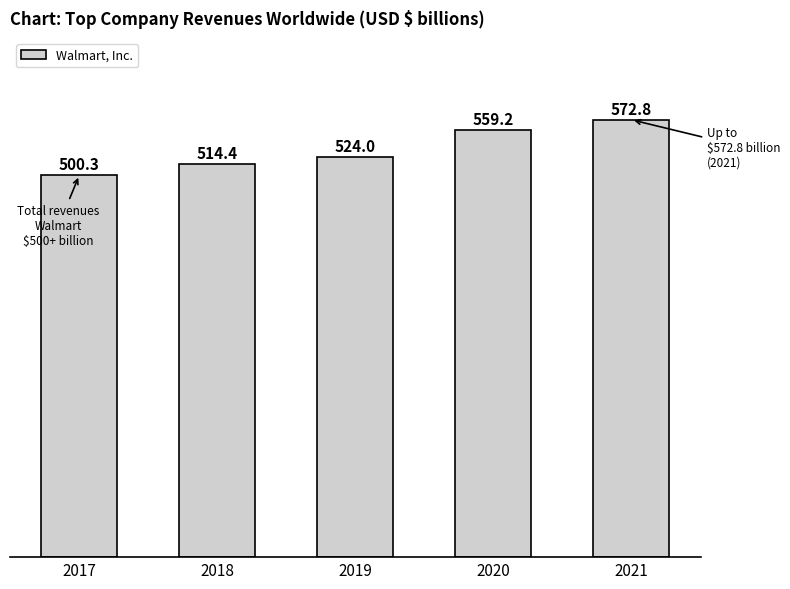

How many bars are there in total?

5